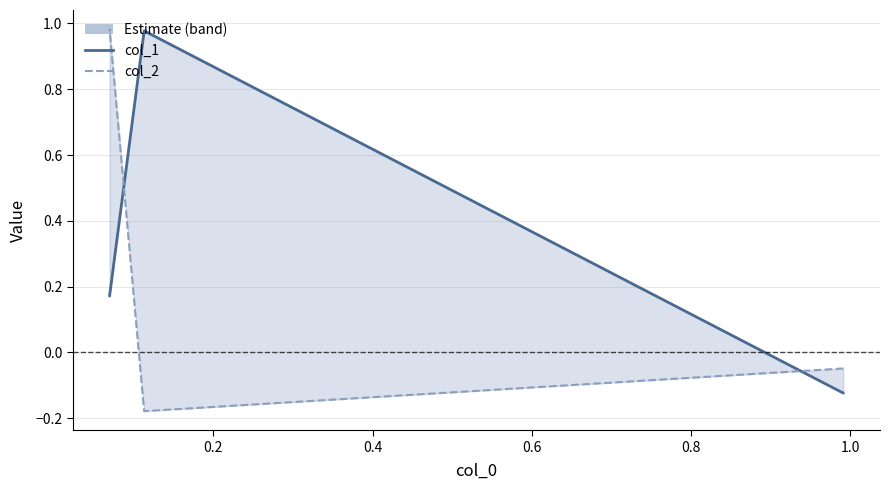

What are all the series names shown in the legend?

col_1, col_2